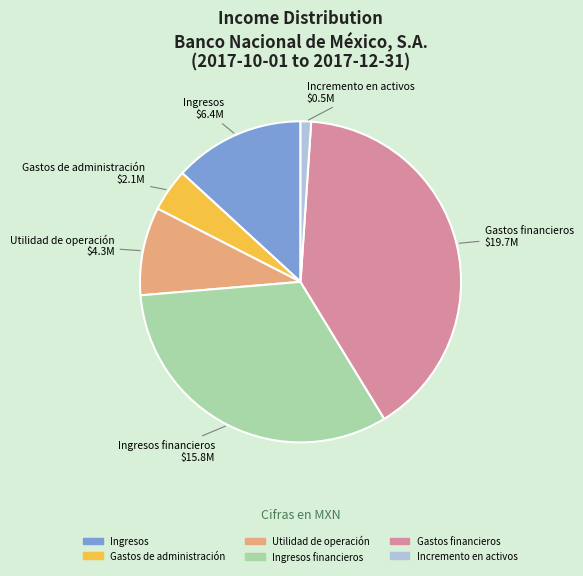

Does any single category account for the majority?

No